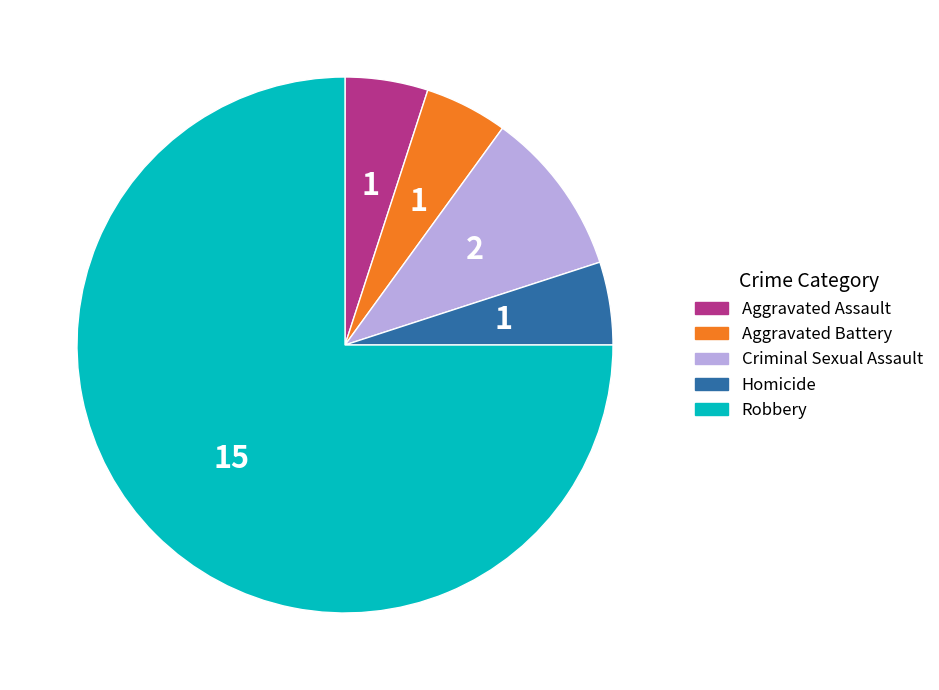

What is the largest slice in the pie chart?

Robbery